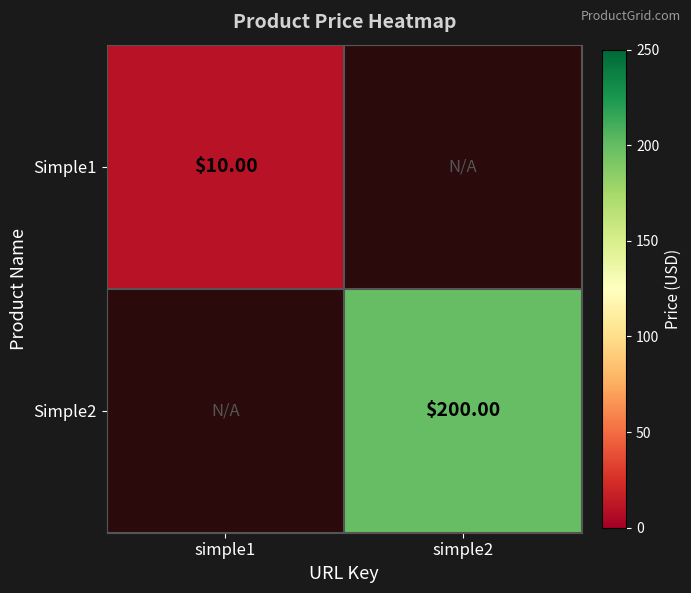

At which category does the chart reach its minimum across all series?

simple2